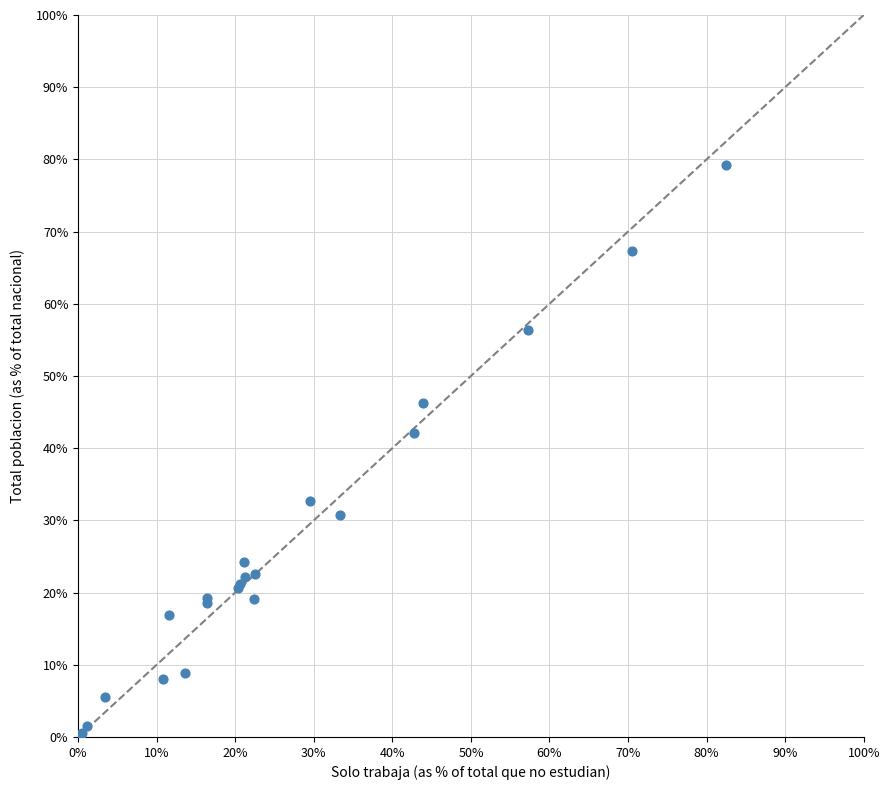

What Y value in the scatter plot is closest to 39?

42.1